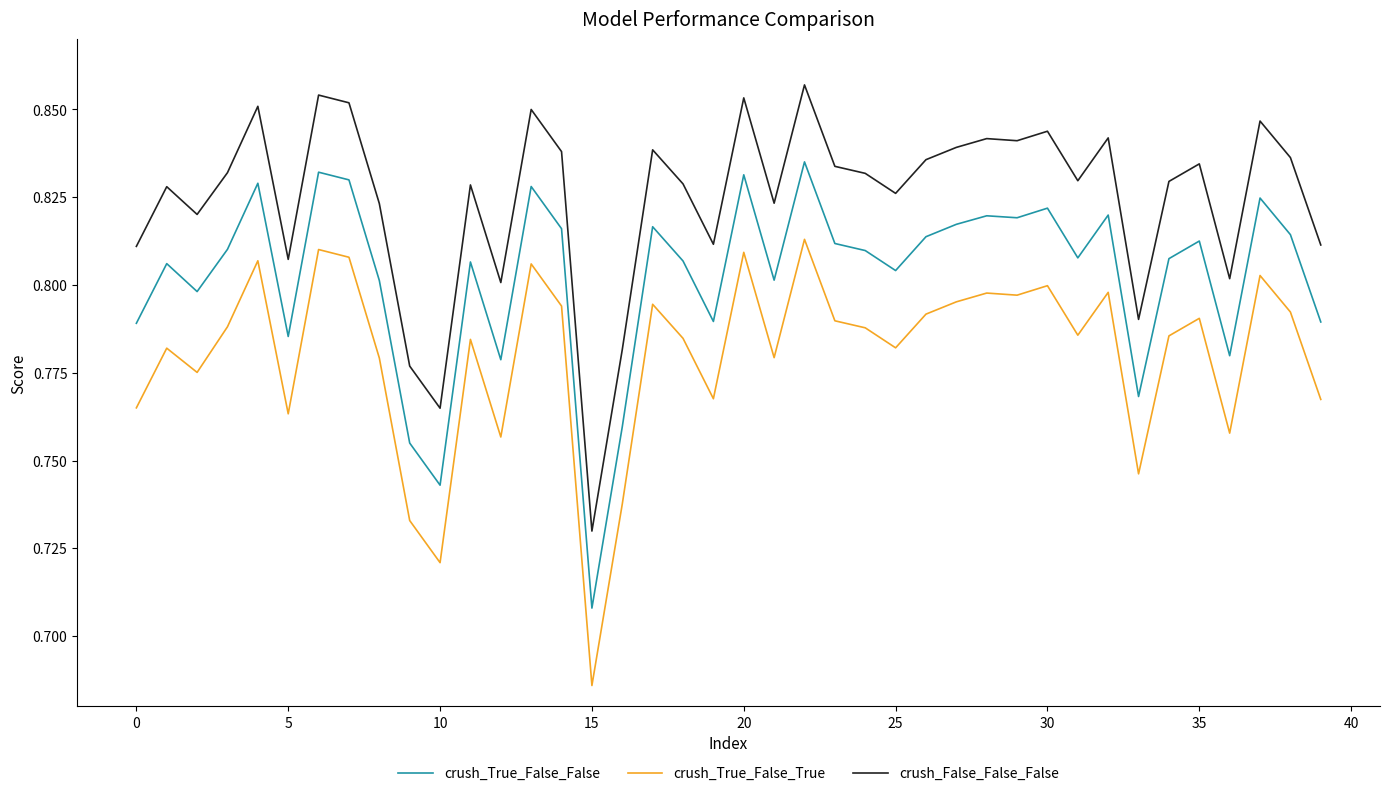

Count the crush_True_False_False values in the range 0 to 1.

40